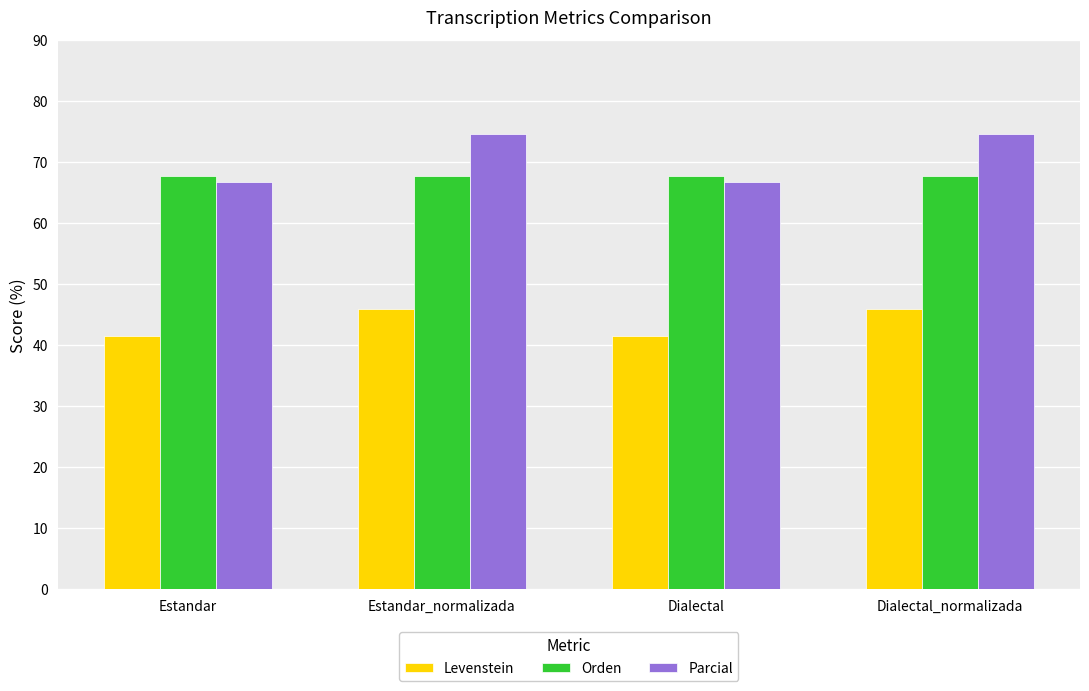

Reading left to right, list all the values displayed in this chart.

Levenstein: 41.5	45.9	41.5	45.9
Orden: 67.7	67.7	67.7	67.7
Parcial: 66.7	74.5	66.7	74.5